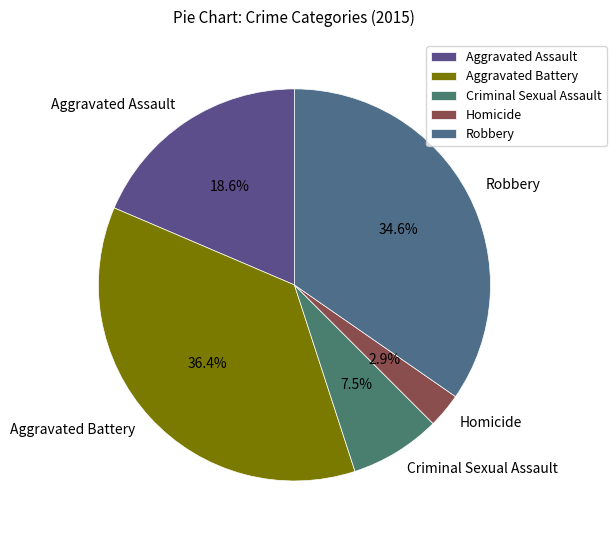

What is the ratio of the value at Aggravated Assault to the value at Criminal Sexual Assault?

2.5